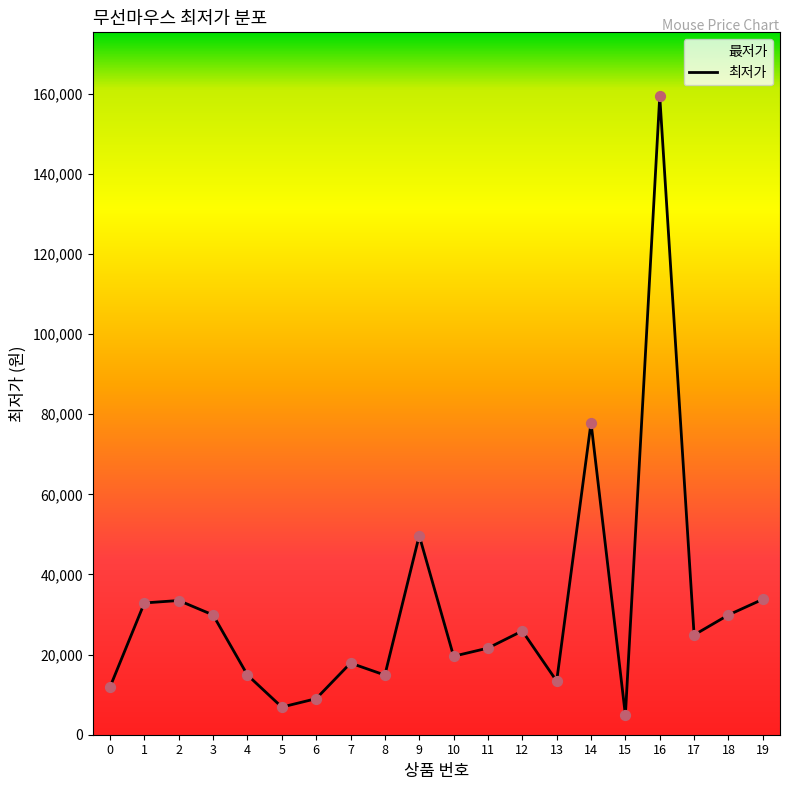

What is the ratio of the value at 17 to the value at 11?

1.2